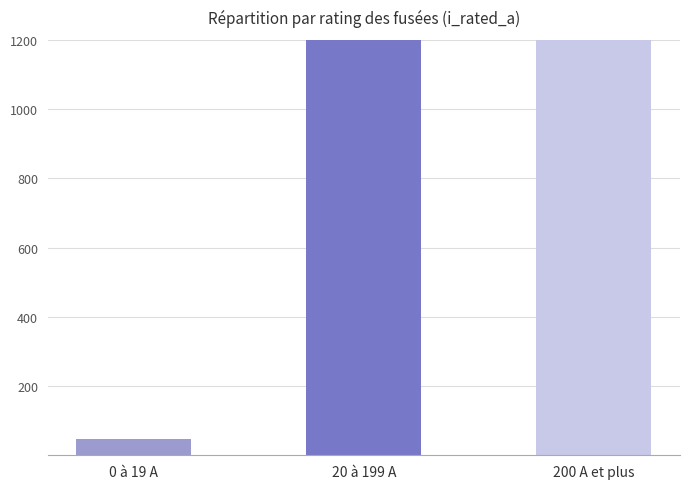

Reading left to right, what are all the values shown in this chart?

0 à 19 A=48.3	20 à 199 A=1297.5	200 A et plus=3999.0